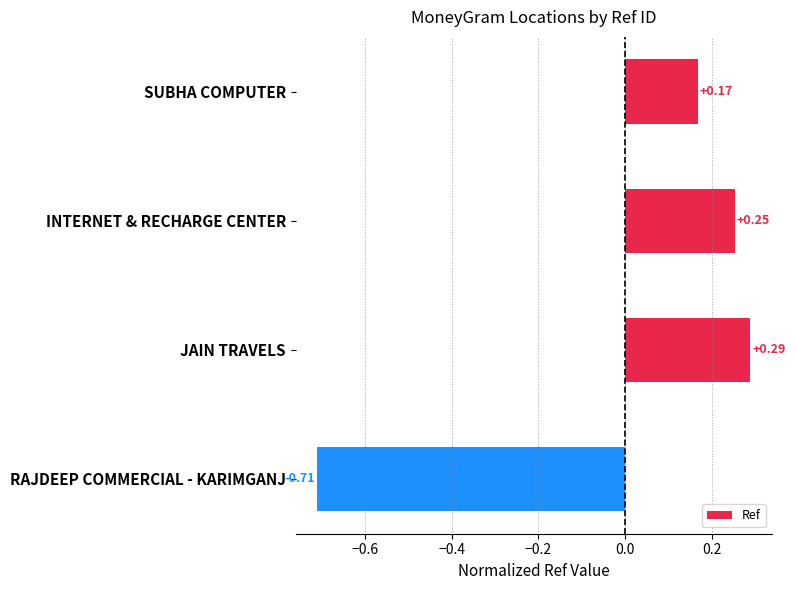

At which category does the chart reach its minimum across all series?

RAJDEEP COMMERCIAL - KARIMGANJ